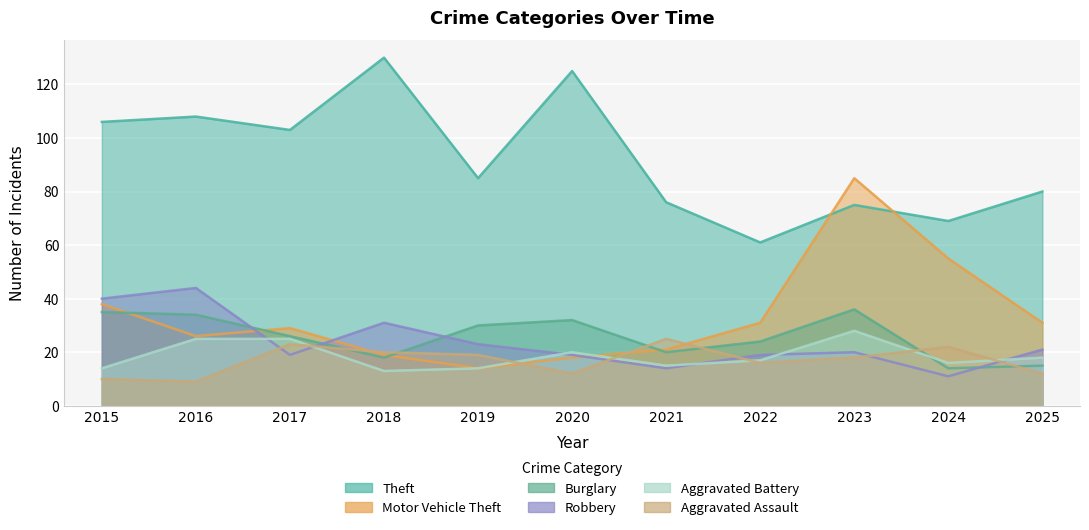

Rank the series by their maximum value, from highest to lowest.

Theft, Motor Vehicle Theft, Robbery, Burglary, Aggravated Battery, Aggravated Assault